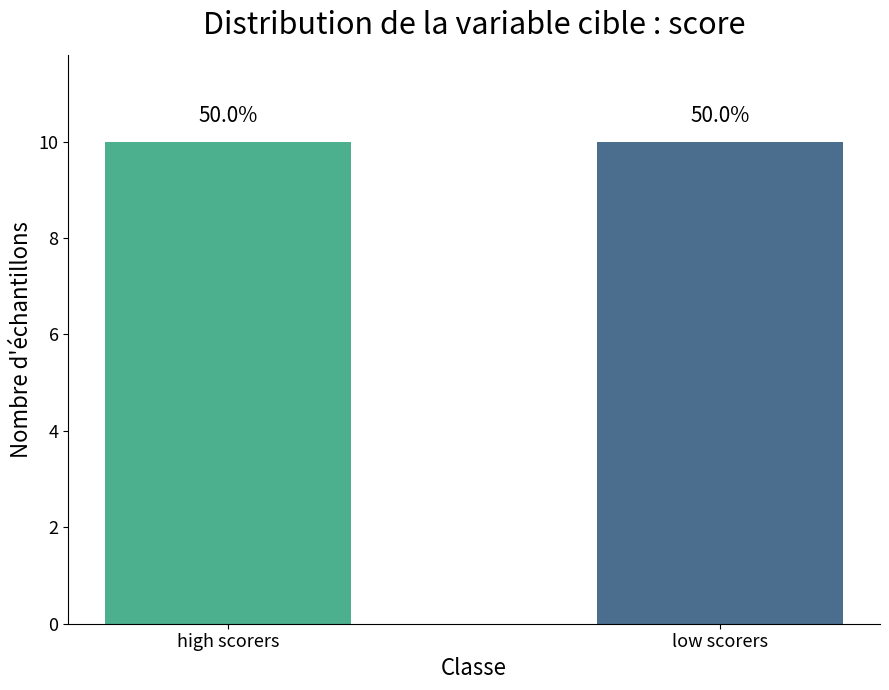

The chart shows a value of 34 at st_4. True or false?

False